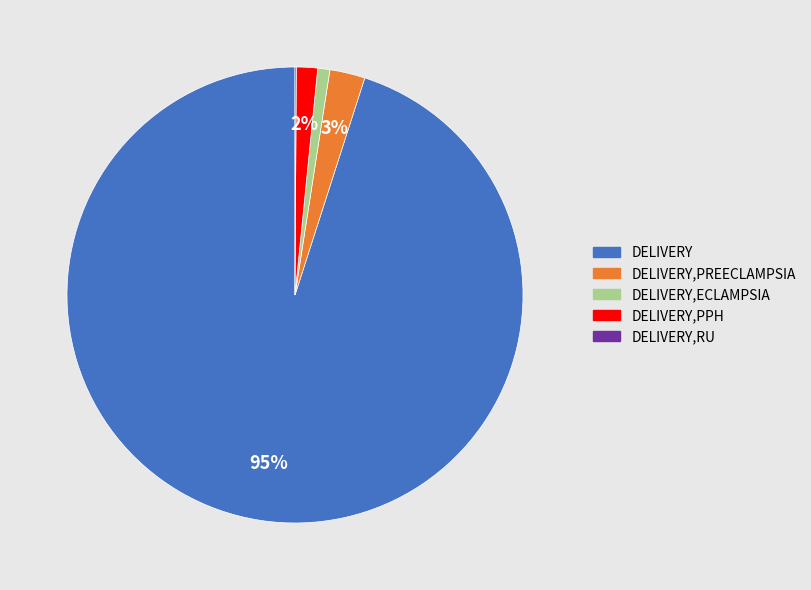

Is there a majority slice in this chart?

Yes